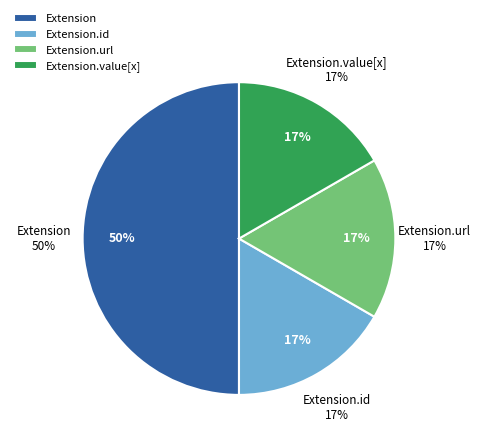

What portion of the pie excludes Extension.extension?

100.0%